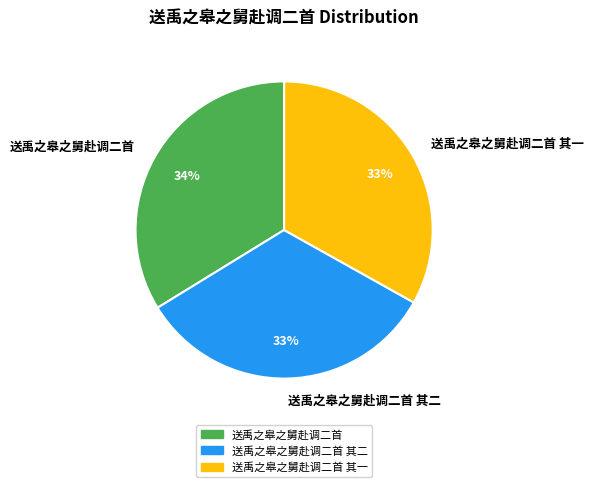

Count the number of slices in the pie.

3